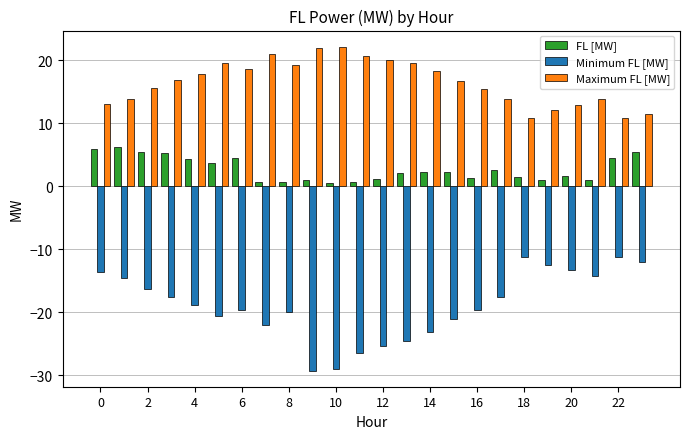

Which series has the largest total across all categories?

Maximum FL [MW]